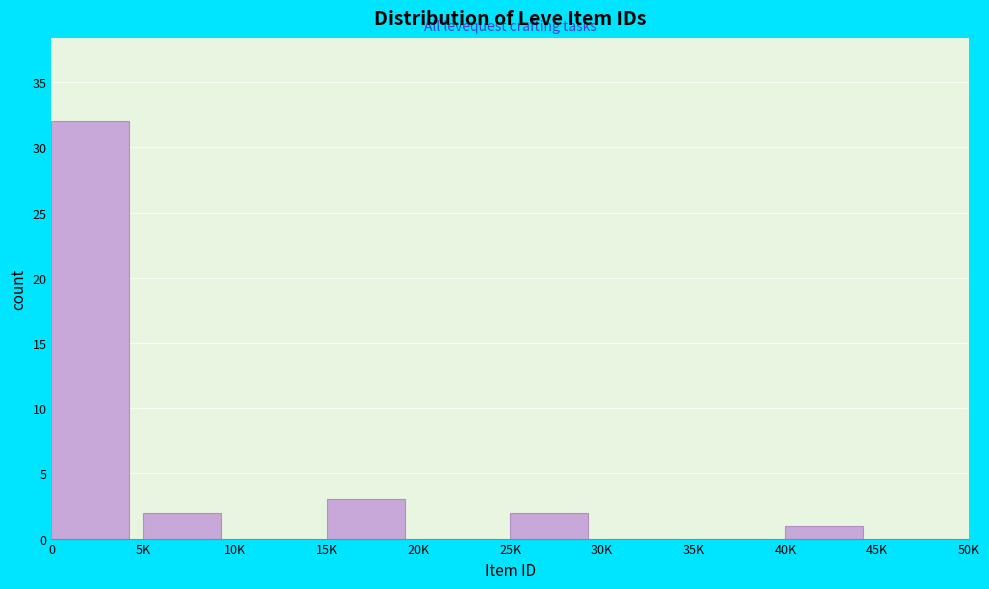

Reading right to left, what are all the values shown in this chart?

45K=0	40K=1	35K=0	30K=0	25K=2	20K=0	15K=3	10K=0	5K=2	0=32